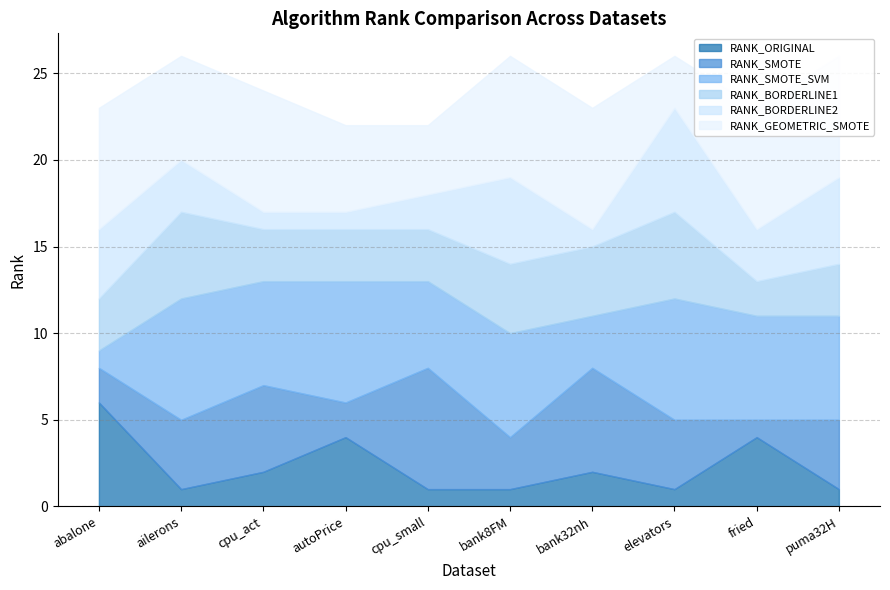

Between which two adjacent categories do RANK_BORDERLINE1 and RANK_GEOMETRIC_SMOTE first intersect?

bank32nh and elevators